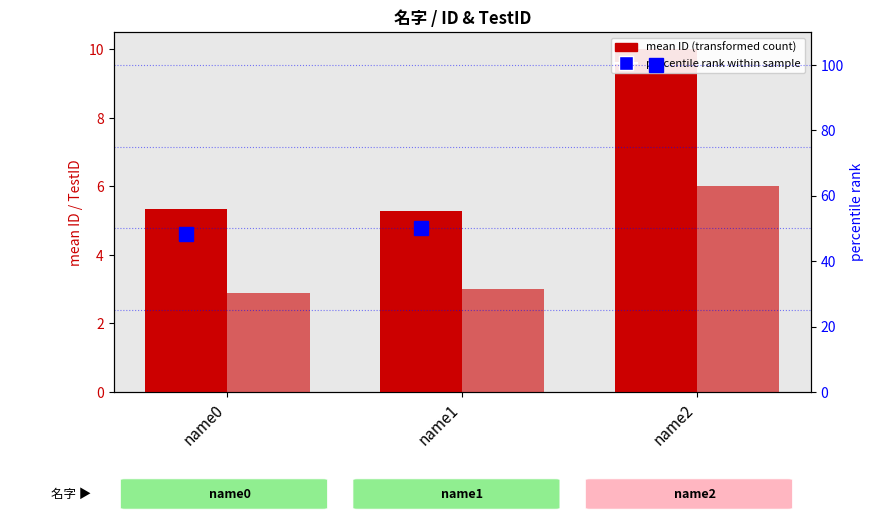

The mean TestID series shows 6.0 at name2. True or false?

True